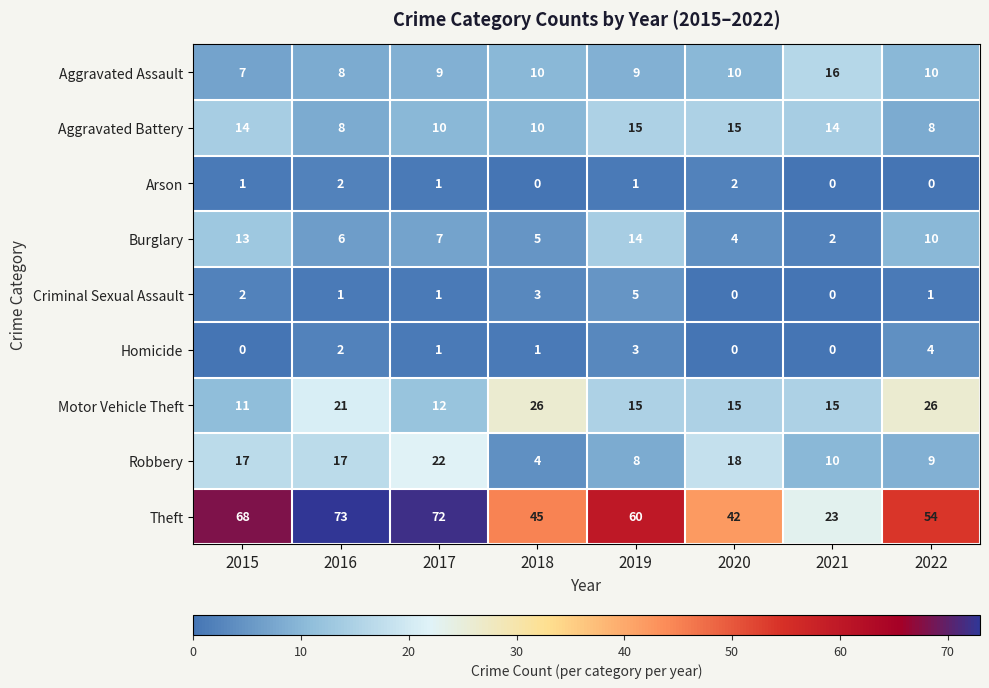

What is the difference between the Burglary values at 2018 and 2021?

3